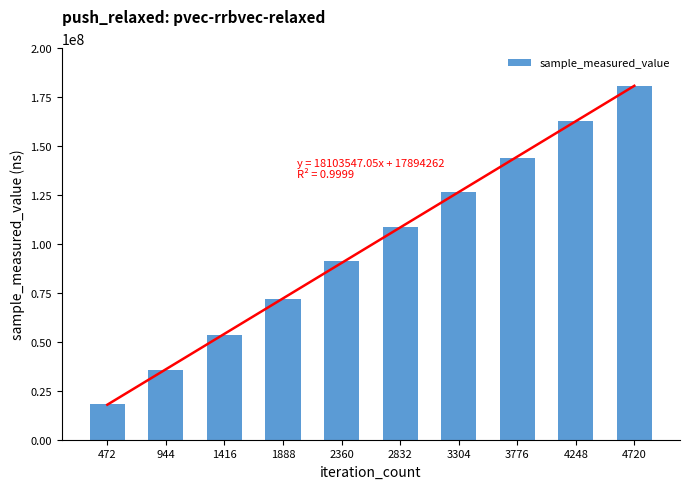

List the labels in order of value, largest first.

4720, 4248, 3776, 3304, 2832, 2360, 1888, 1416, 944, 472